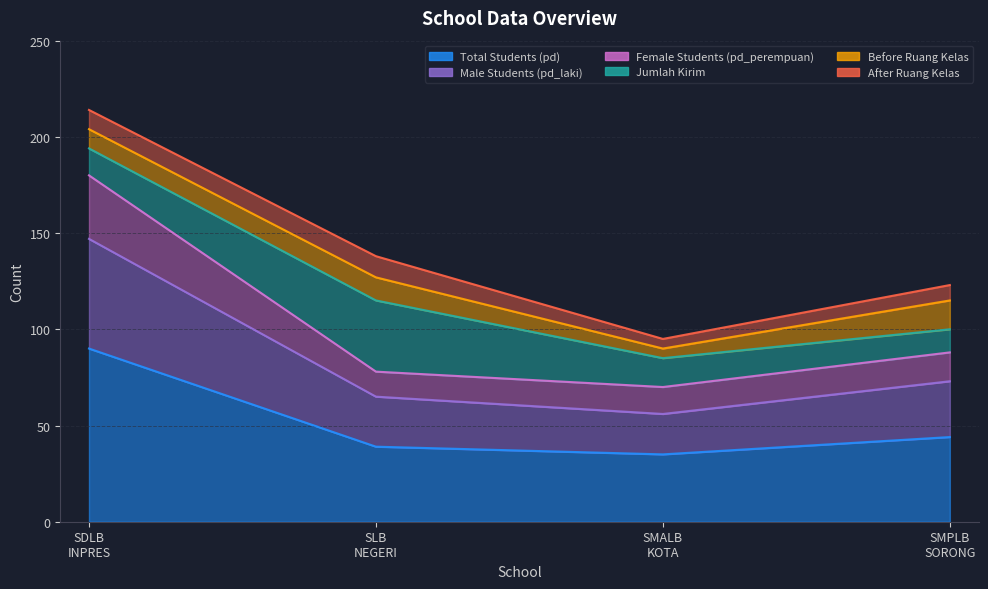

True or false: pd_laki and pd_perempuan cross at least once.

False